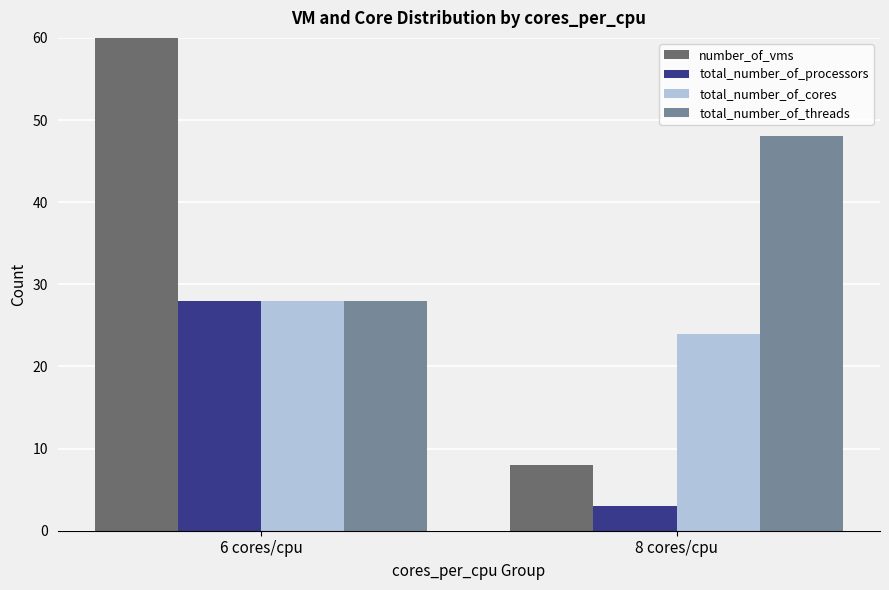

Is the value of total_number_of_cores at 8 cores/cpu greater than the value of number_of_vms at 8 cores/cpu?

Yes